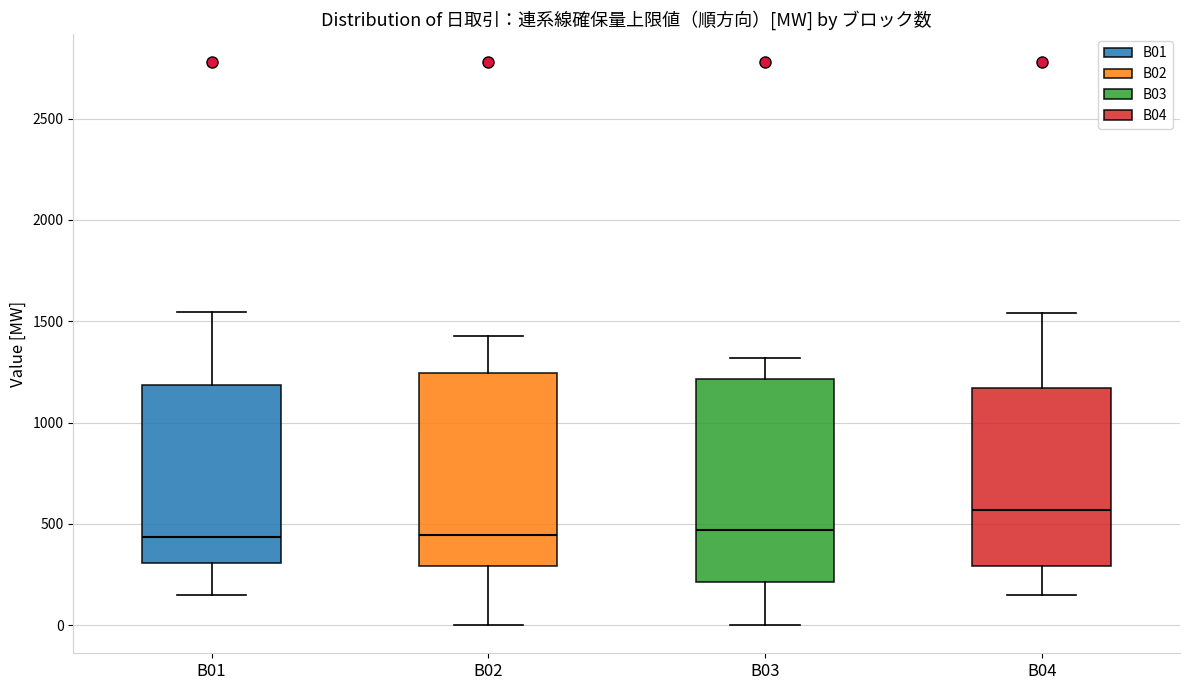

Where does the median line of the box for B01 sit on the y-axis? The values are not printed on the chart, so give them approximately, as read against the axis.

450